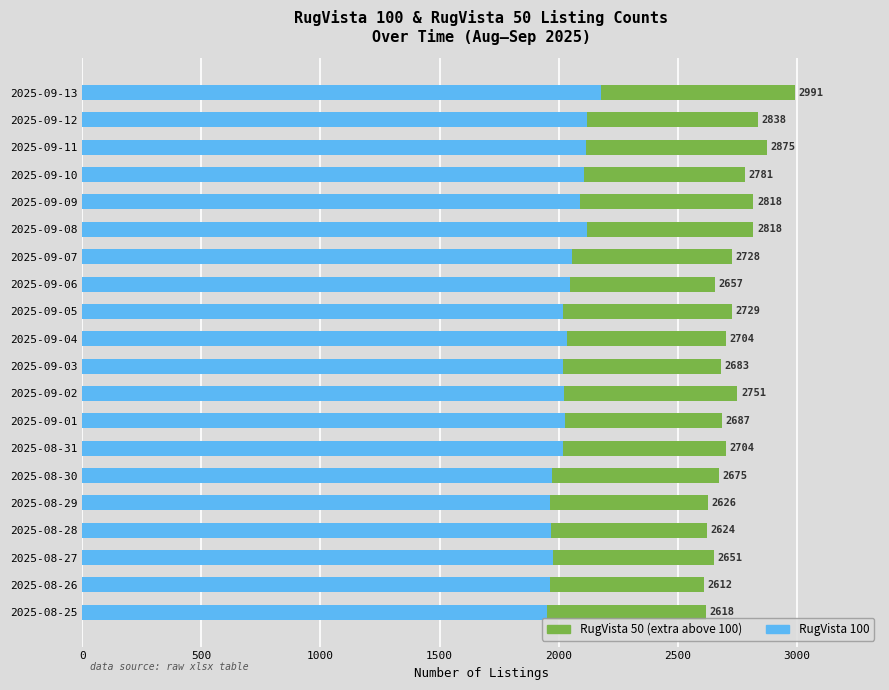

Reading left to right, what are all the values shown in this chart?

RugVista 100: 1952	1964	1976	1970	1962	1973	2018	2029	2021	2020	2035	2019	2048	2058	2118	2090	2107	2114	2118	2178
RugVista 50 extra: 666	648	675	654	664	702	686	658	730	663	669	710	609	670	700	728	674	761	720	813